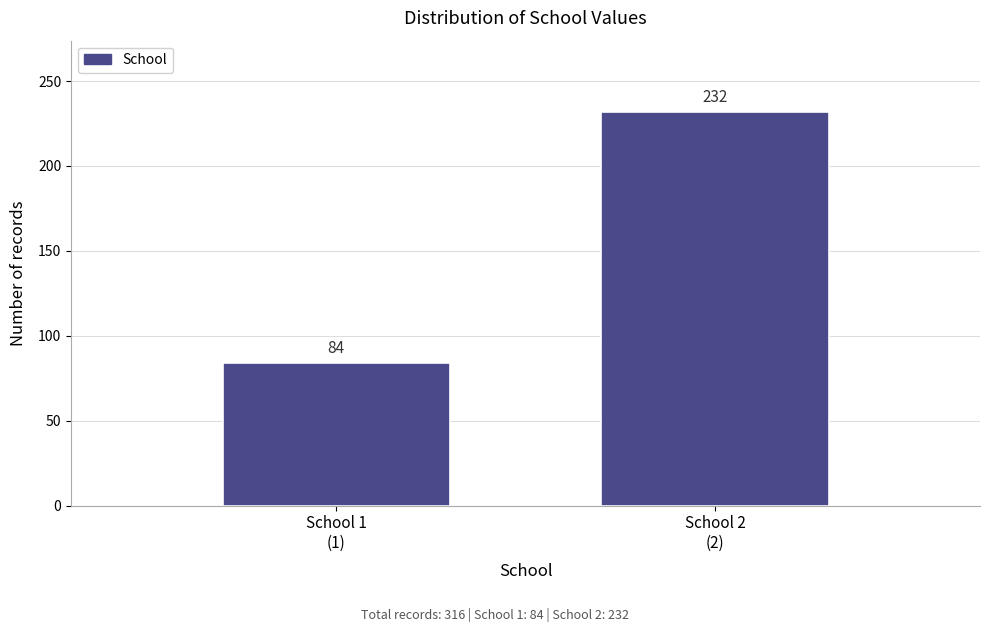

Reading left to right, what are all the values shown in this chart?

84	232